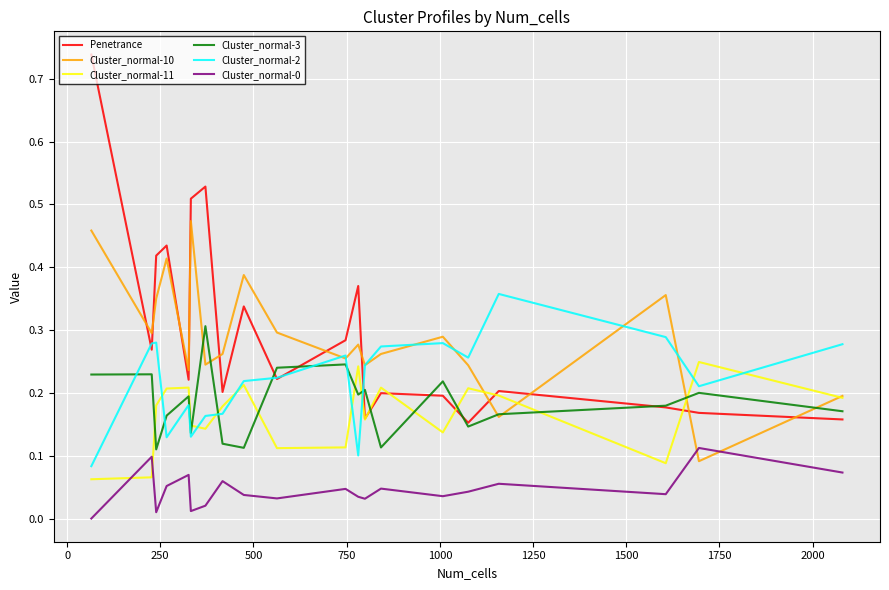

True or false: Cluster_normal-0 and Cluster_normal-2 cross at least once.

False